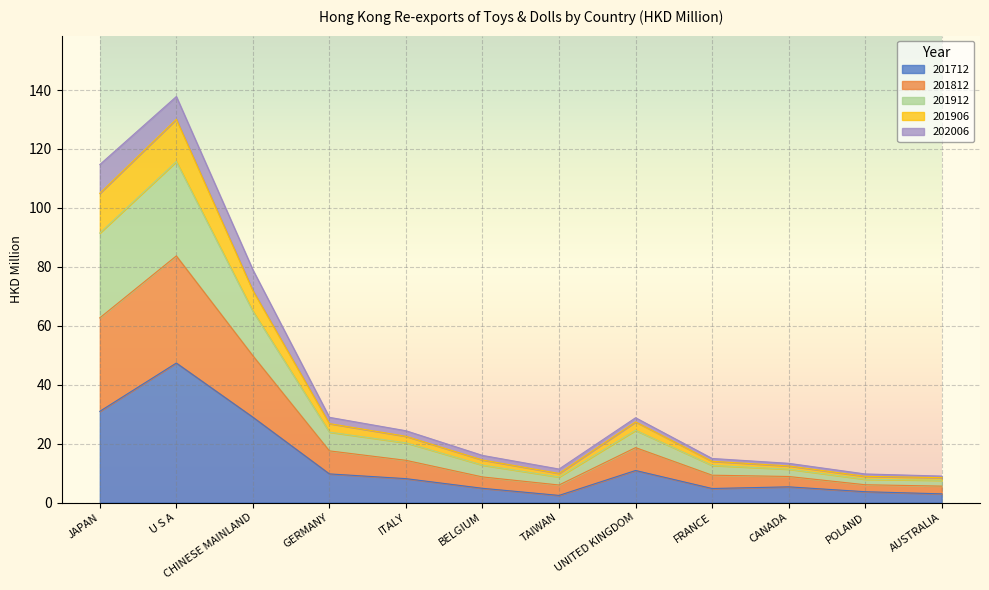

Read the 201712 value at JAPAN.

31.0